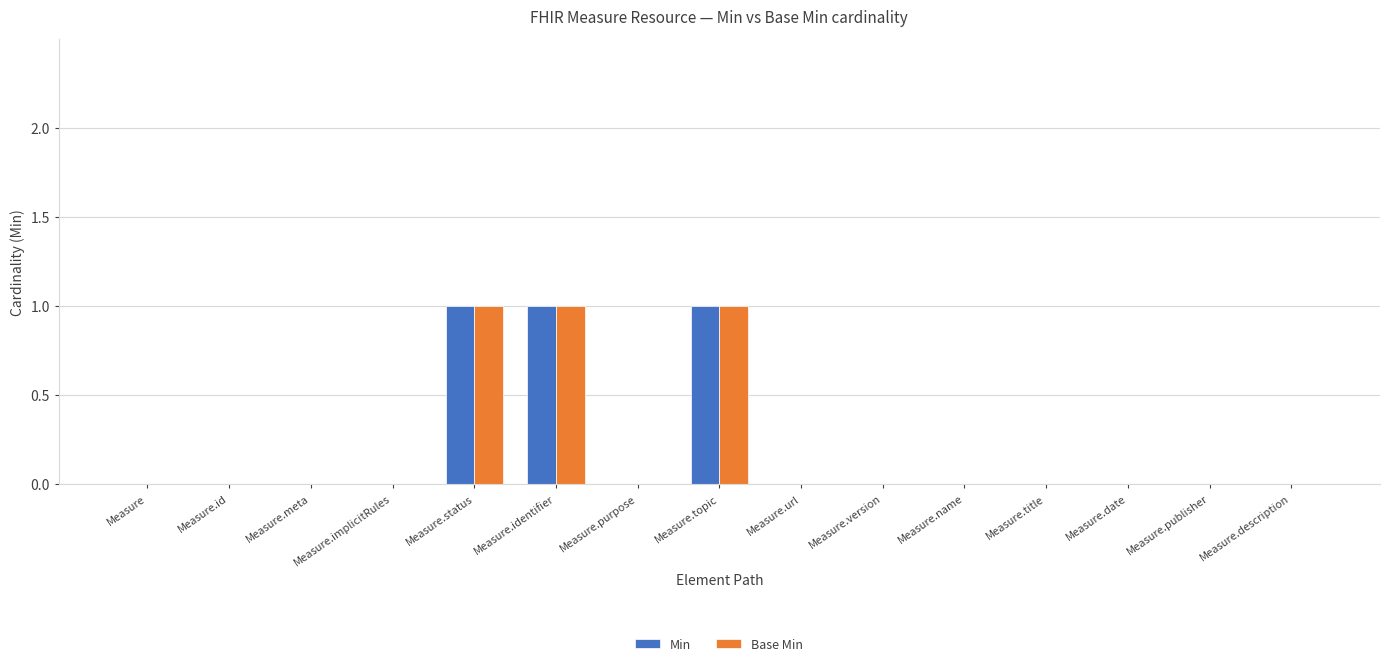

What is the sum of all Min values?

3